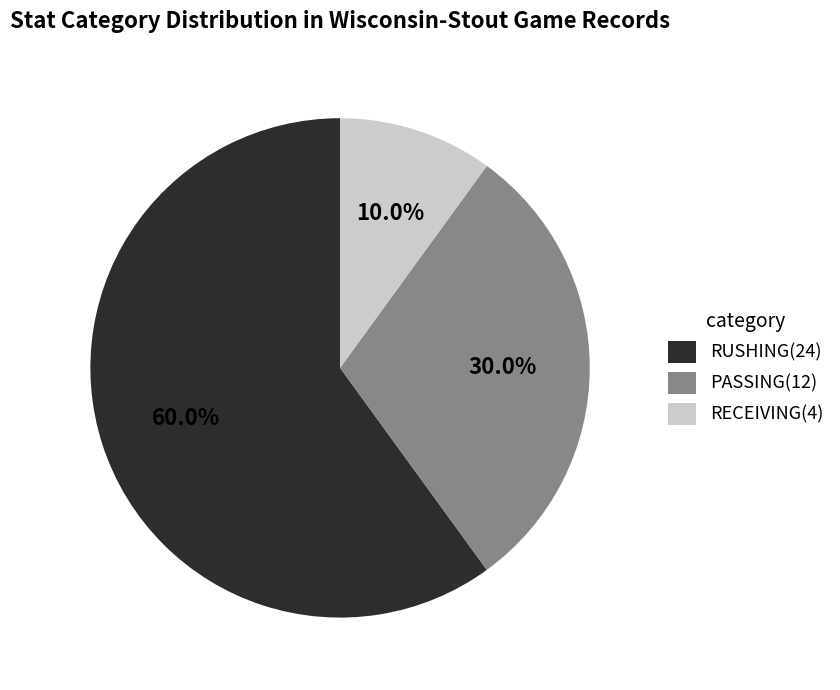

What is the smallest slice in the pie chart?

RECEIVING